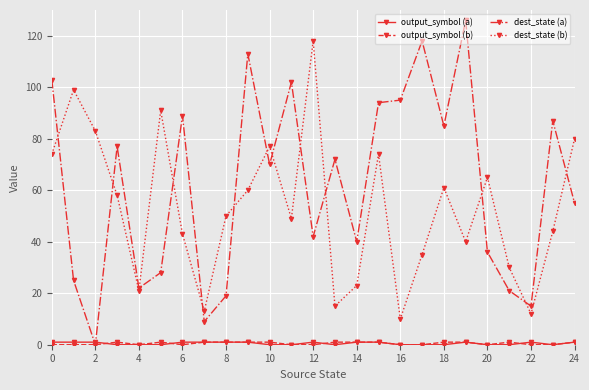

Which series has the widest spread of values?

dest_state (a)